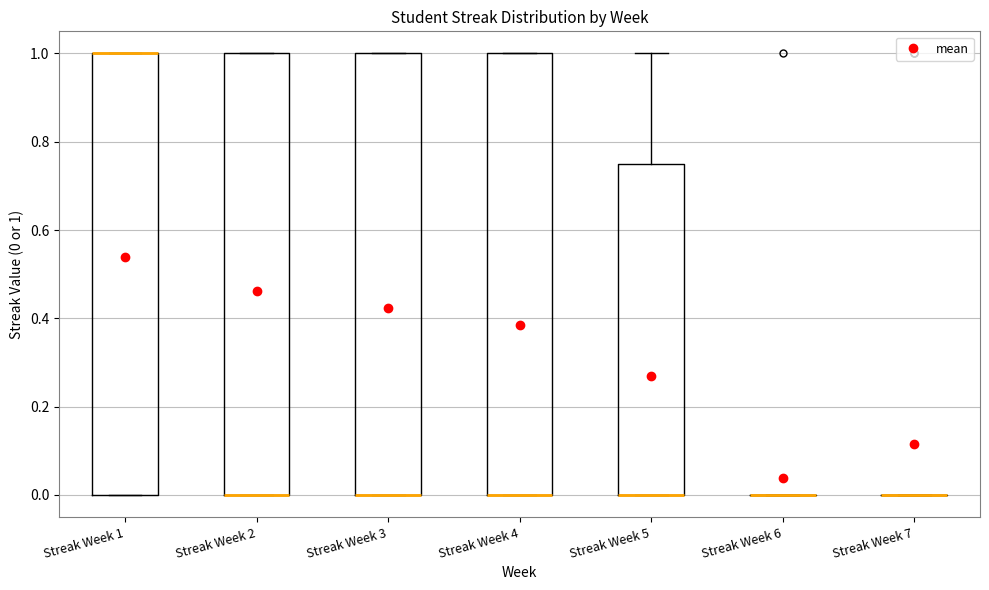

Reading left to right, transcribe this box plot: for each box, give where its median line is, the range the box spans, and where its two whiskers end, as read against the y-axis. The values are not printed on the chart, so give them approximately, as read against the axis.

Streak Week 1: median 1.00 (drawn on the box's upper edge), box 0.00 to 1.00, whiskers 0.00 to 1.00
Streak Week 2: median 0.00 (drawn on the box's lower edge), box 0.00 to 1.00, whiskers 0.00 to 1.00
Streak Week 3: median 0.00 (drawn on the box's lower edge), box 0.00 to 1.00, whiskers 0.00 to 1.00
Streak Week 4: median 0.00 (drawn on the box's lower edge), box 0.00 to 1.00, whiskers 0.00 to 1.00
Streak Week 5: median 0.00 (drawn on the box's lower edge), box 0.00 to 0.76, whiskers 0.00 to 1.00
Streak Week 6: box collapsed to a line at 0.00, whiskers 0.00 to 0.00
Streak Week 7: box collapsed to a line at 0.00, whiskers 0.00 to 0.00